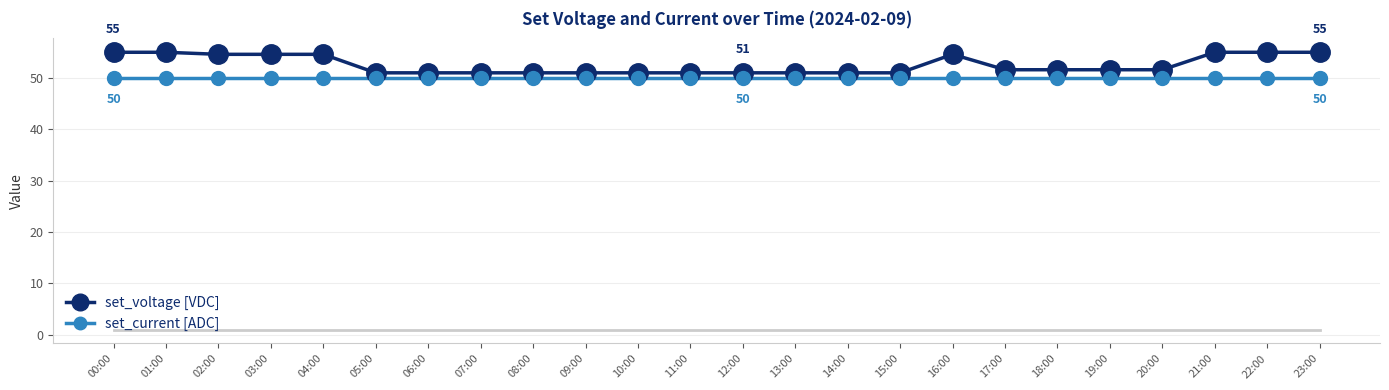

How many lines are shown in the chart?

2